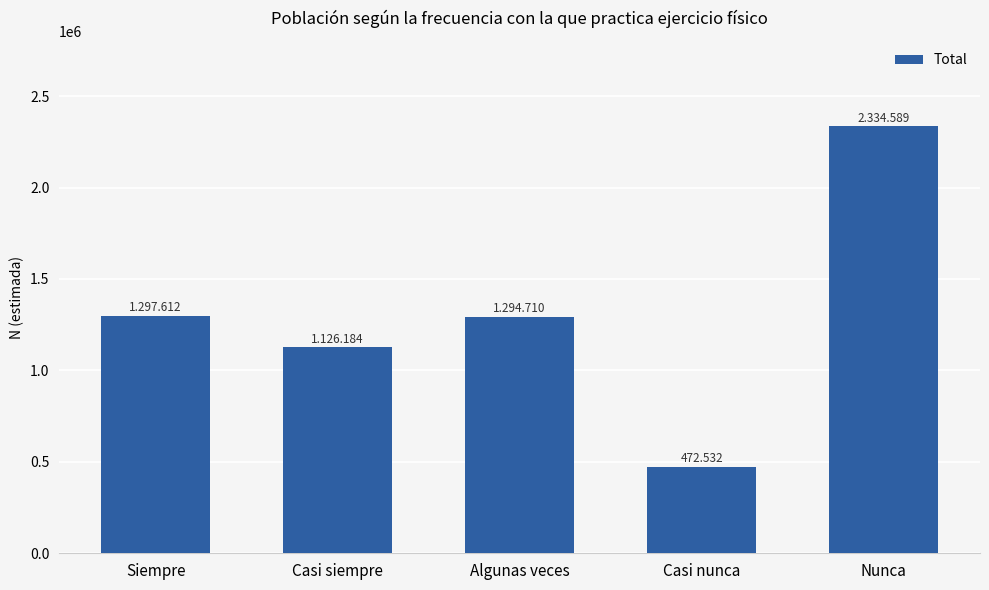

How many values are below 1294710?

2